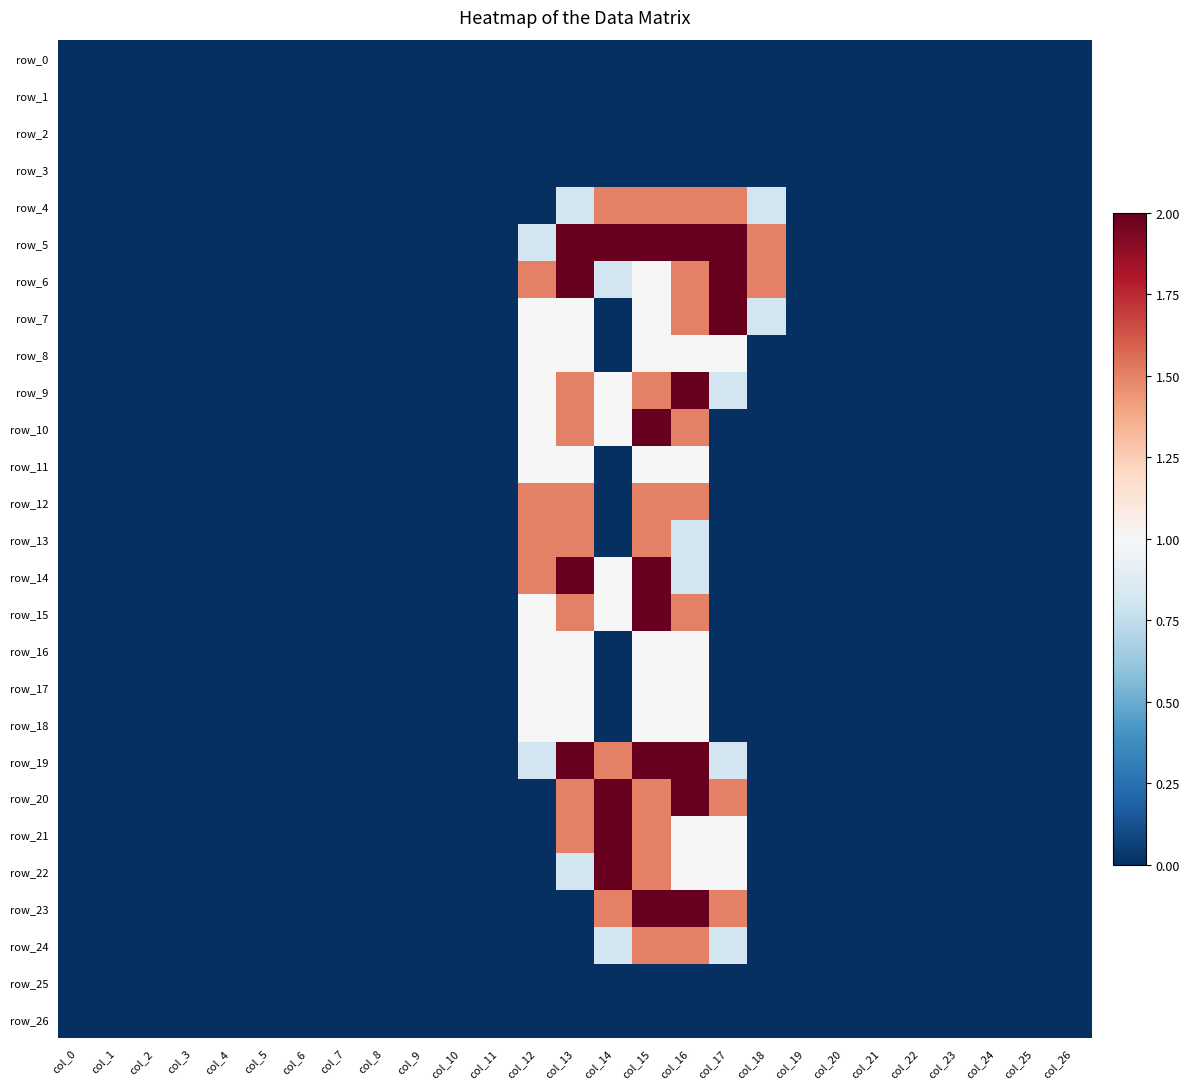

Which series has the widest spread of values?

row_5